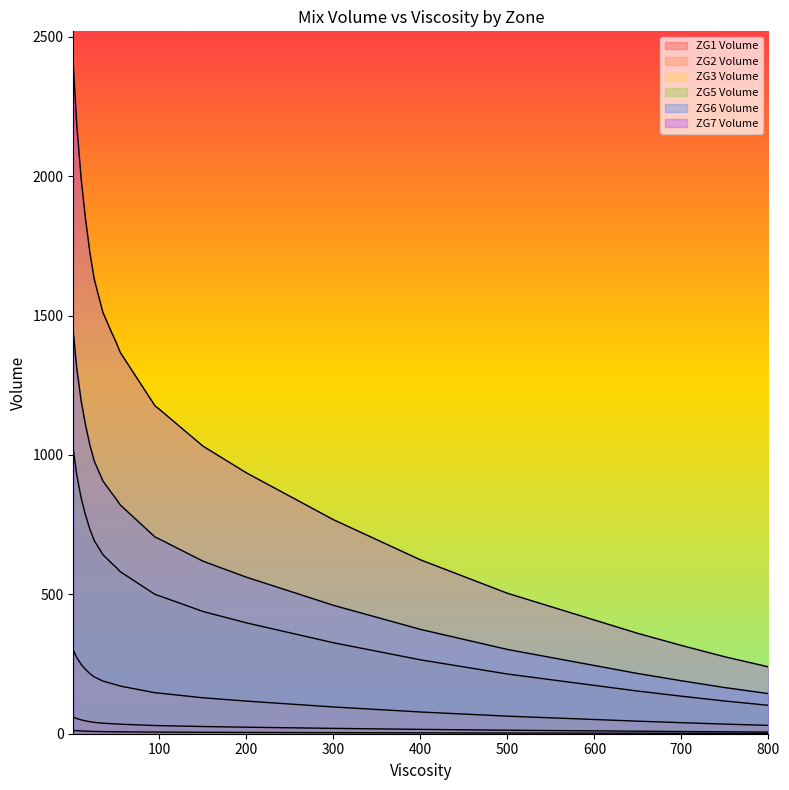

True or false: ZG6 Volume and ZG1 Volume intersect in this chart.

False